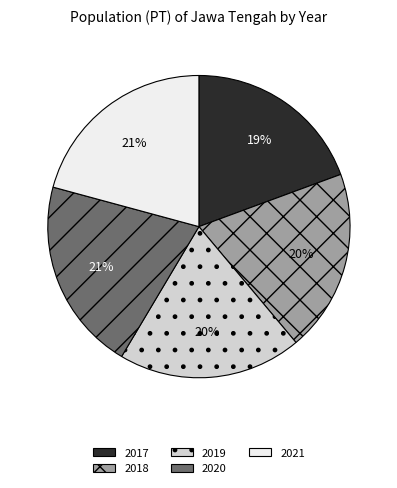

To the nearest percent, what is the average slice percentage?

20%